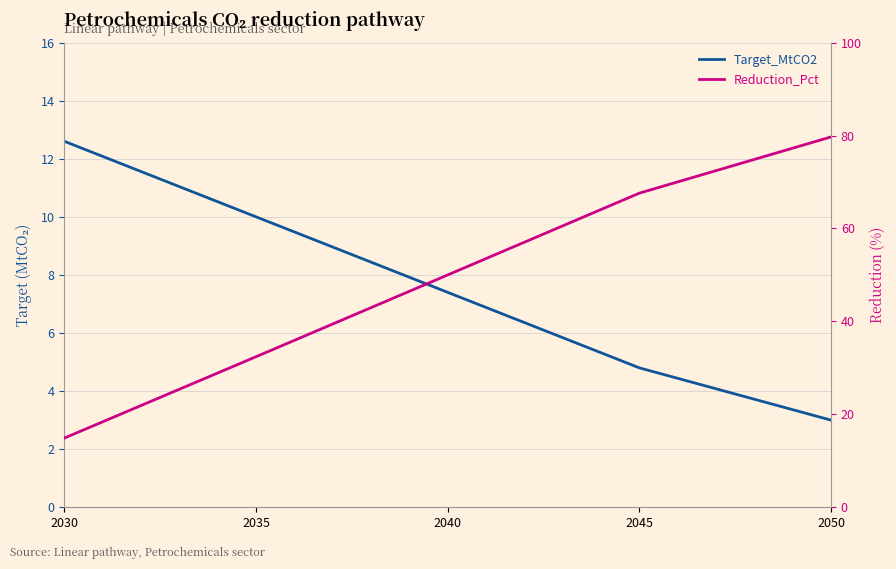

What is the total value across all series at 2050?

82.7